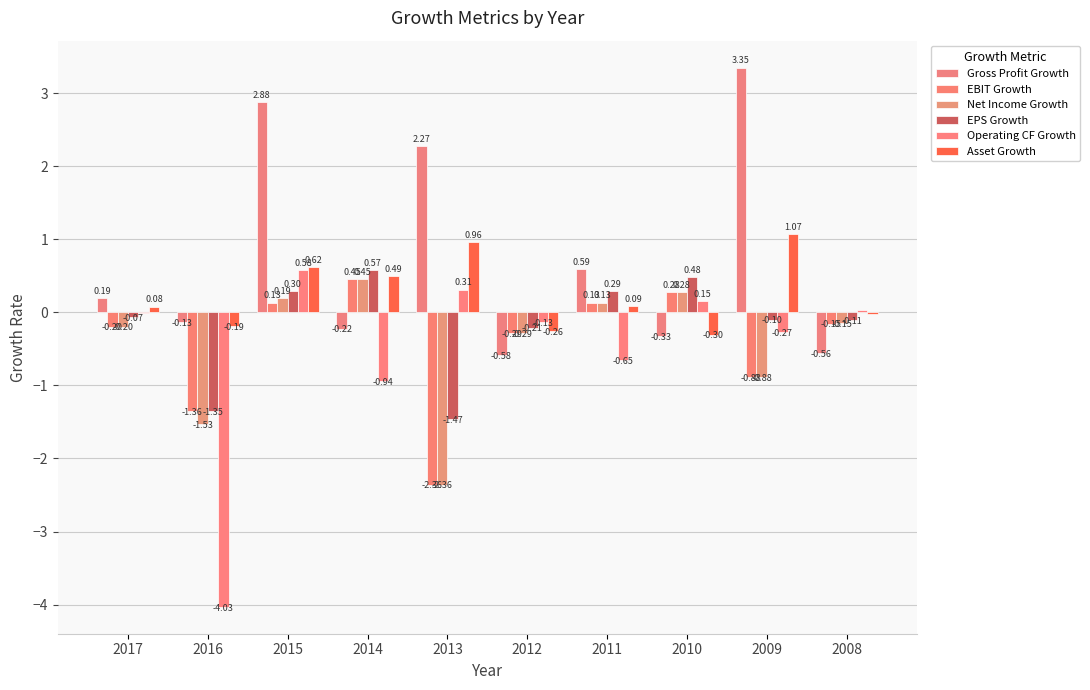

How many values in Operating CF Growth are above zero?

4